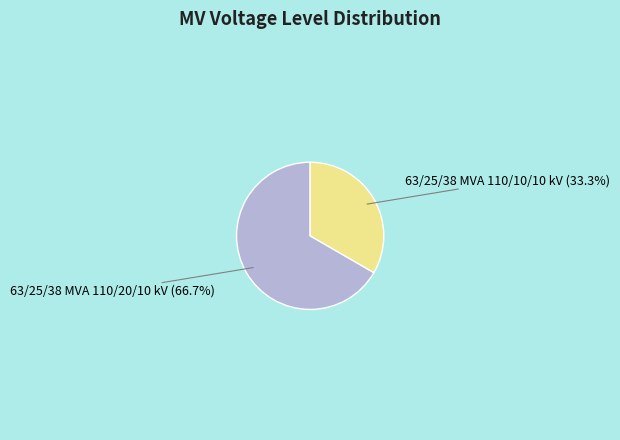

What is the largest slice in the pie chart?

63/25/38 MVA 110/20/10 kV